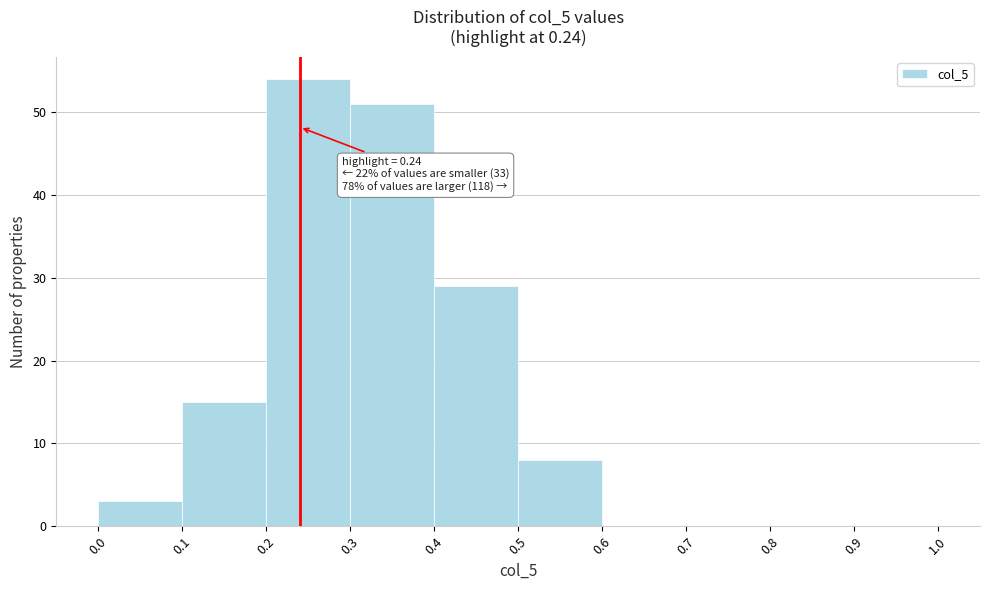

Which range on the x-axis has the tallest bar?

0.2 to 0.3